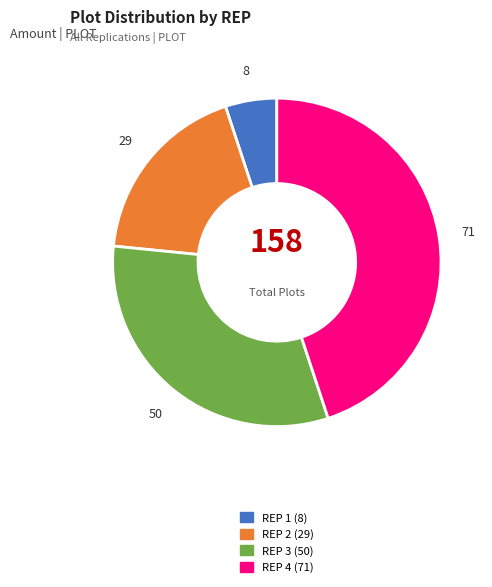

Rank the categories by value from highest to lowest.

REP 4, REP 3, REP 2, REP 1